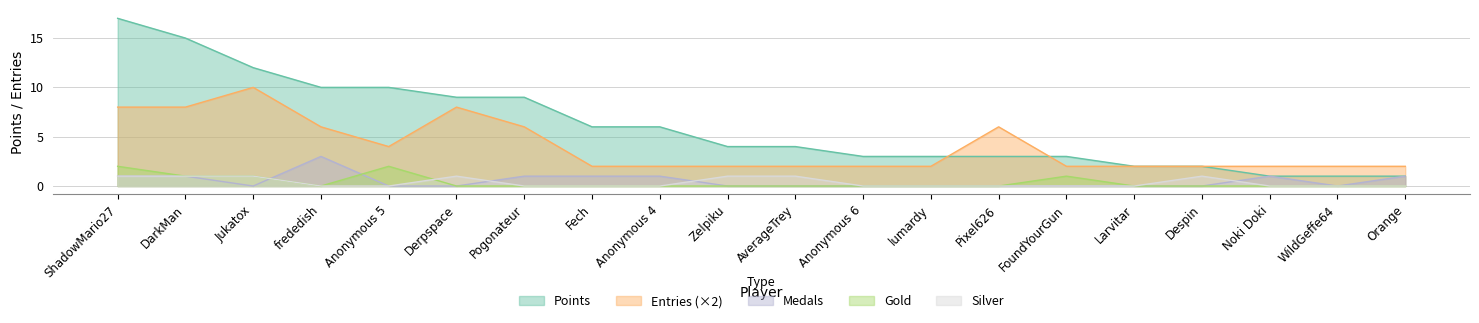

What is the difference between the highest and lowest values at Derpspace?

9